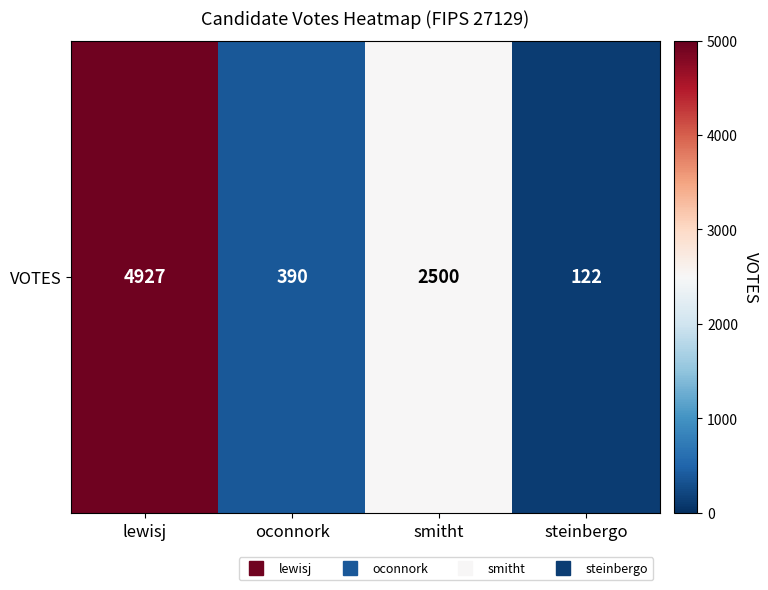

What is the change in value from oconnork to smitht?

+2110